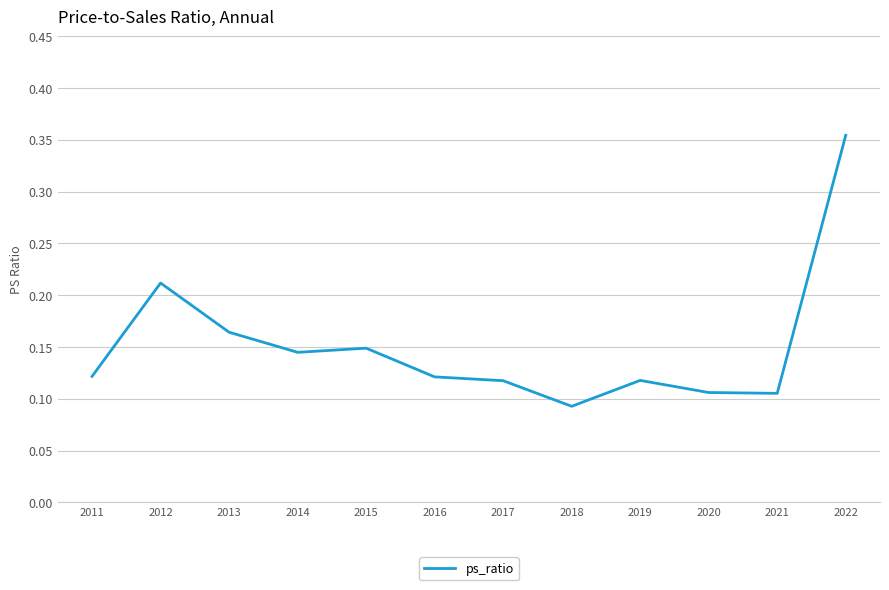

How many interior local peaks (higher than both neighbors) does the data have?

3